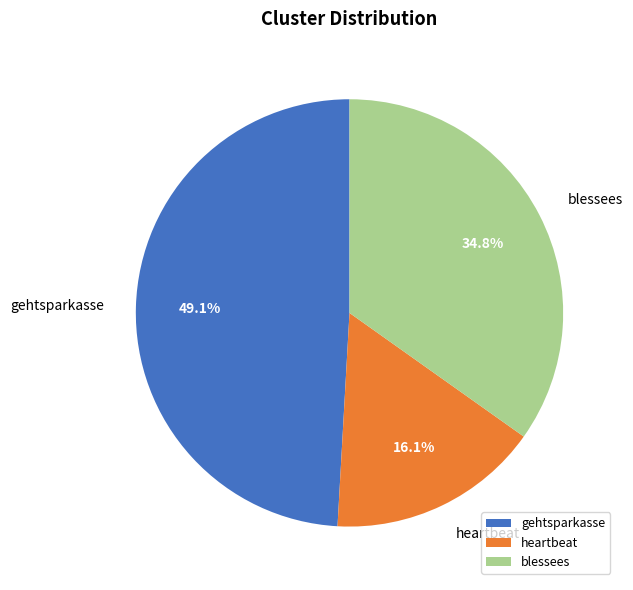

True or false: blessees accounts for 40% of the total.

False